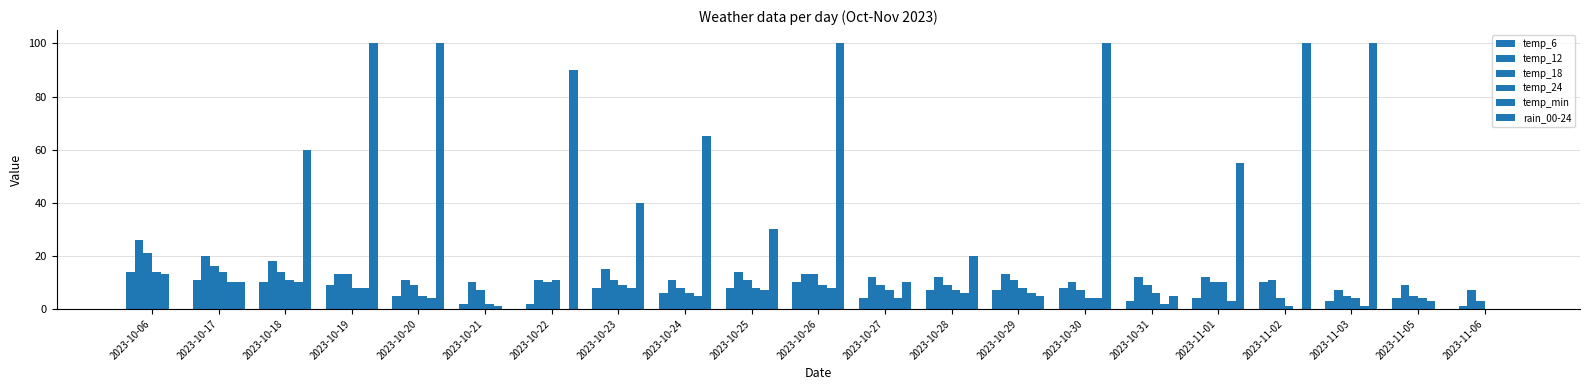

Which series has the widest spread of values?

rain_00-24